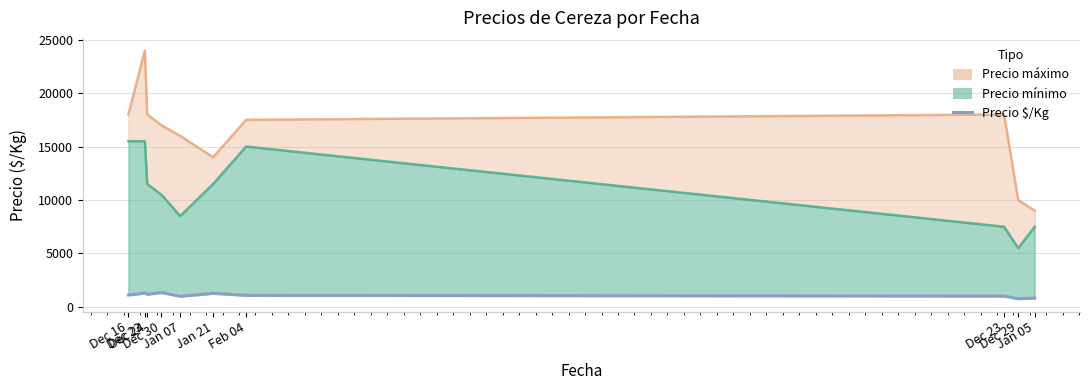

Where does the data first go above 1117?

Dec 23